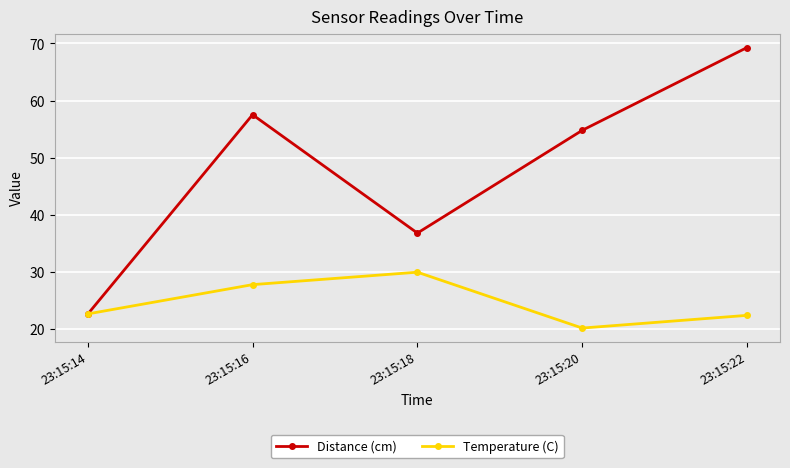

The Distance (cm) series shows 39.8 at 23:15:14. True or false?

False